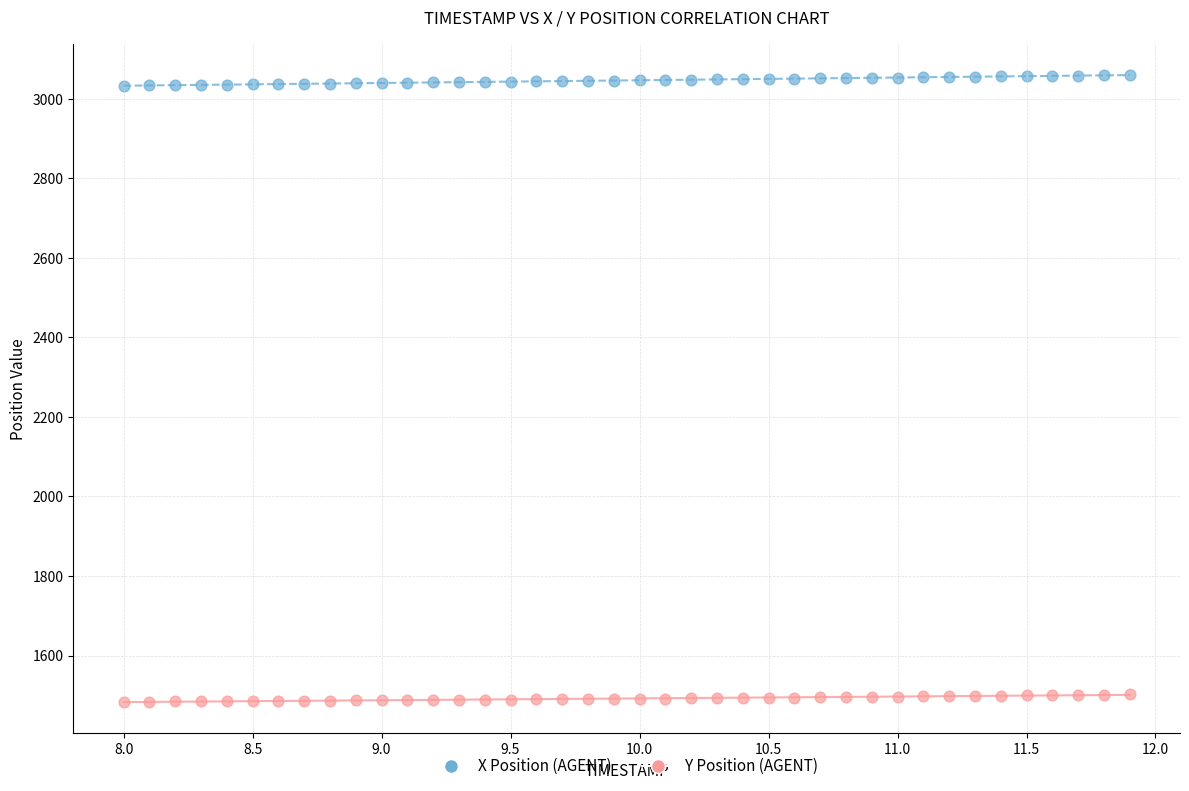

Which series has the widest spread of Y values?

X Position (AGENT)